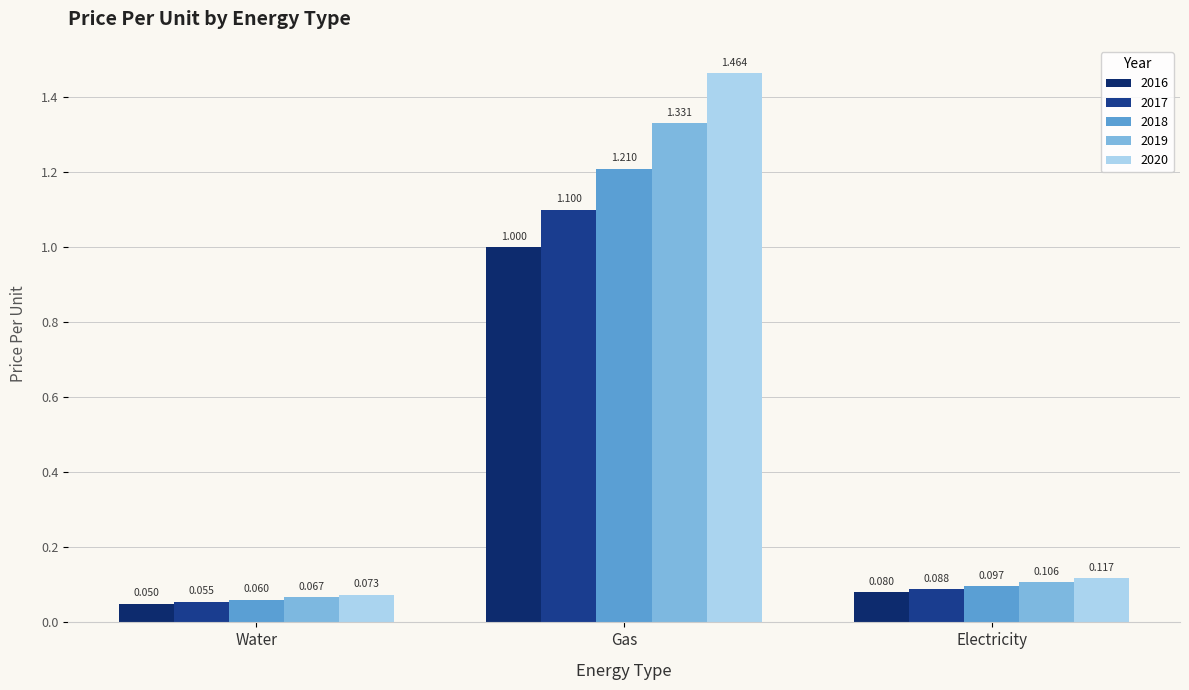

List the series in order of their peak value, lowest first.

2016, 2017, 2018, 2019, 2020